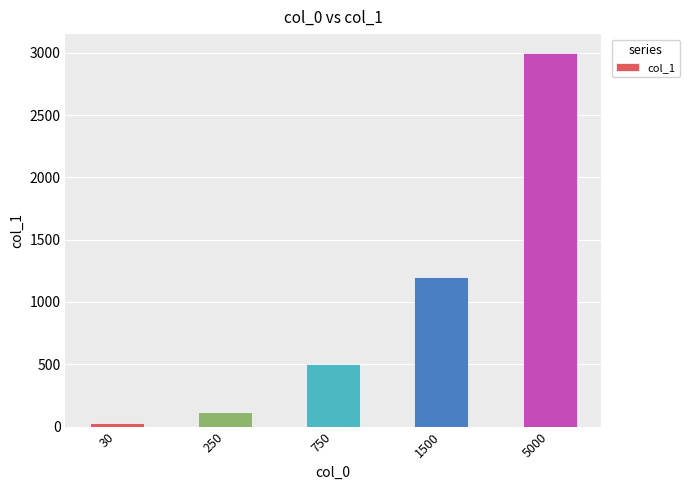

Rank the categories by value from highest to lowest.

5000, 1500, 750, 250, 30